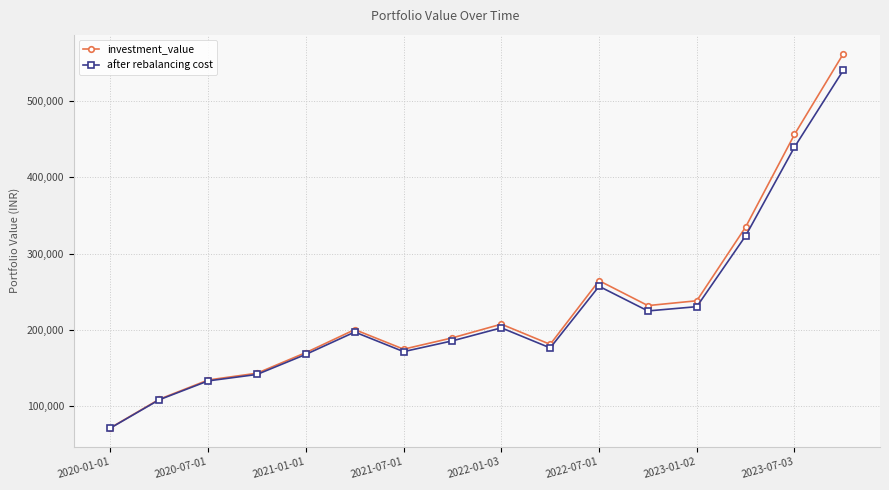

Rank the series by their average value, from lowest to highest.

after rebalancing cost, investment_value